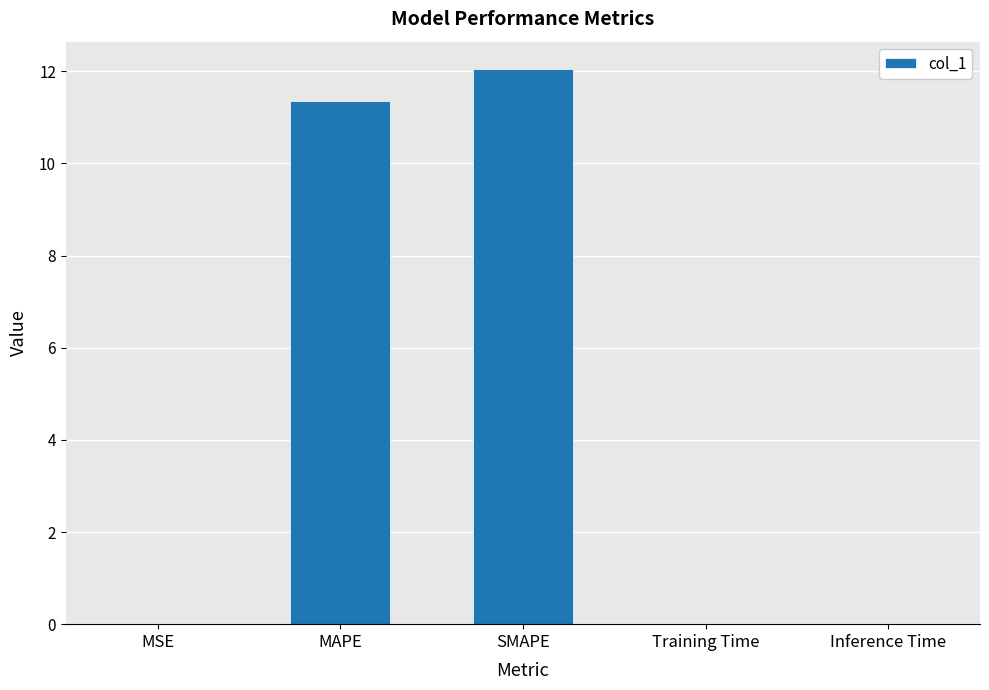

What is the greatest value displayed?

12.0